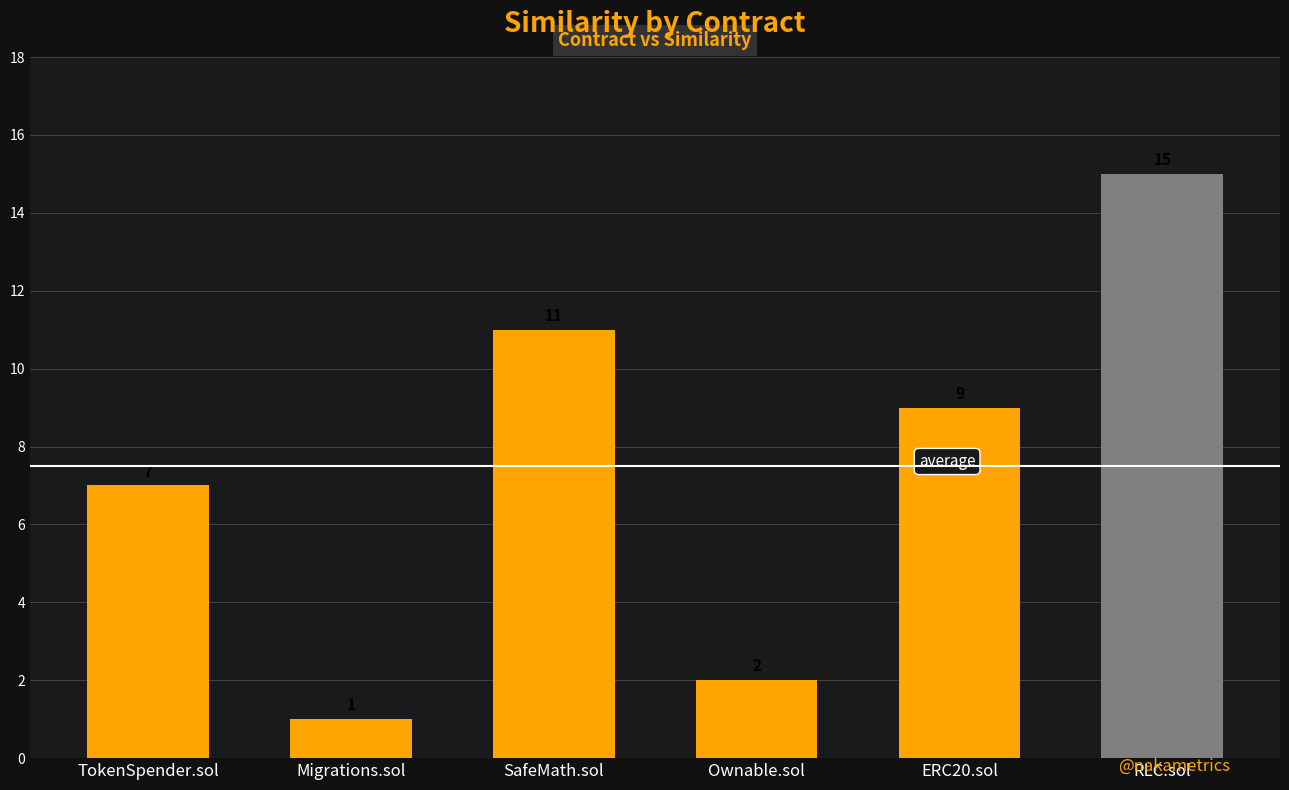

Read the value at SafeMath.sol, to the nearest 10.

10